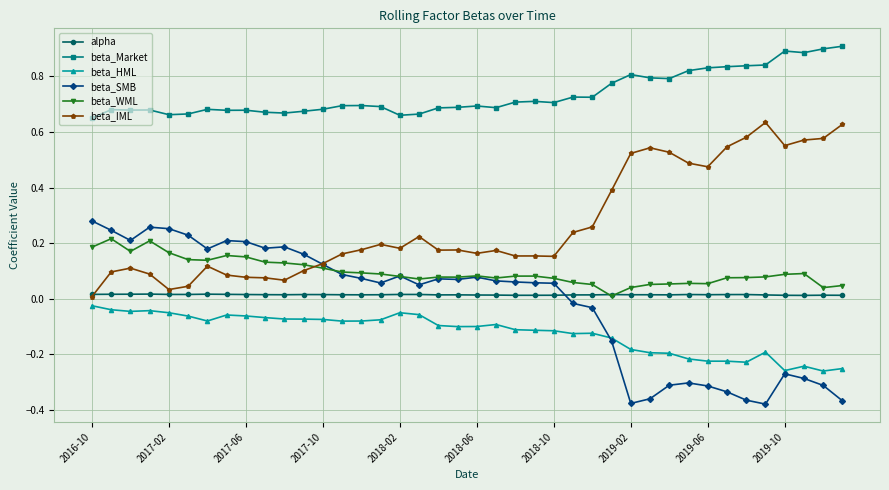

True or false: alpha and beta_HML cross at least once.

False